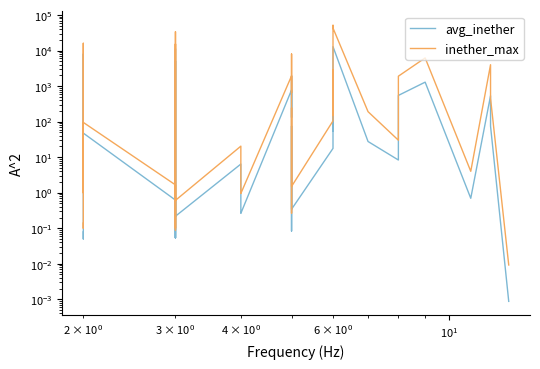

The inether_max series shows 1250.3 at 21. True or false?

False